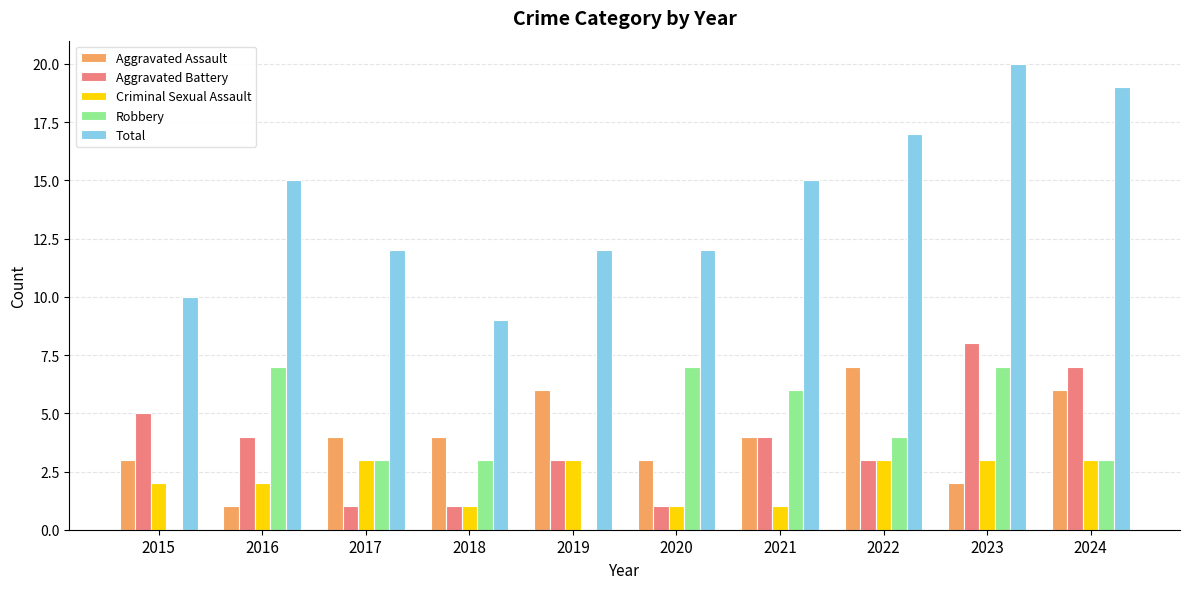

Reading right to left, extract all data points from this chart.

Aggravated Assault: 6	2	7	4	3	6	4	4	1	3
Aggravated Battery: 7	8	3	4	1	3	1	1	4	5
Criminal Sexual Assault: 3	3	3	1	1	3	1	3	2	2
Robbery: 3	7	4	6	7	0	3	3	7	0
Total: 19	20	17	15	12	12	9	12	15	10